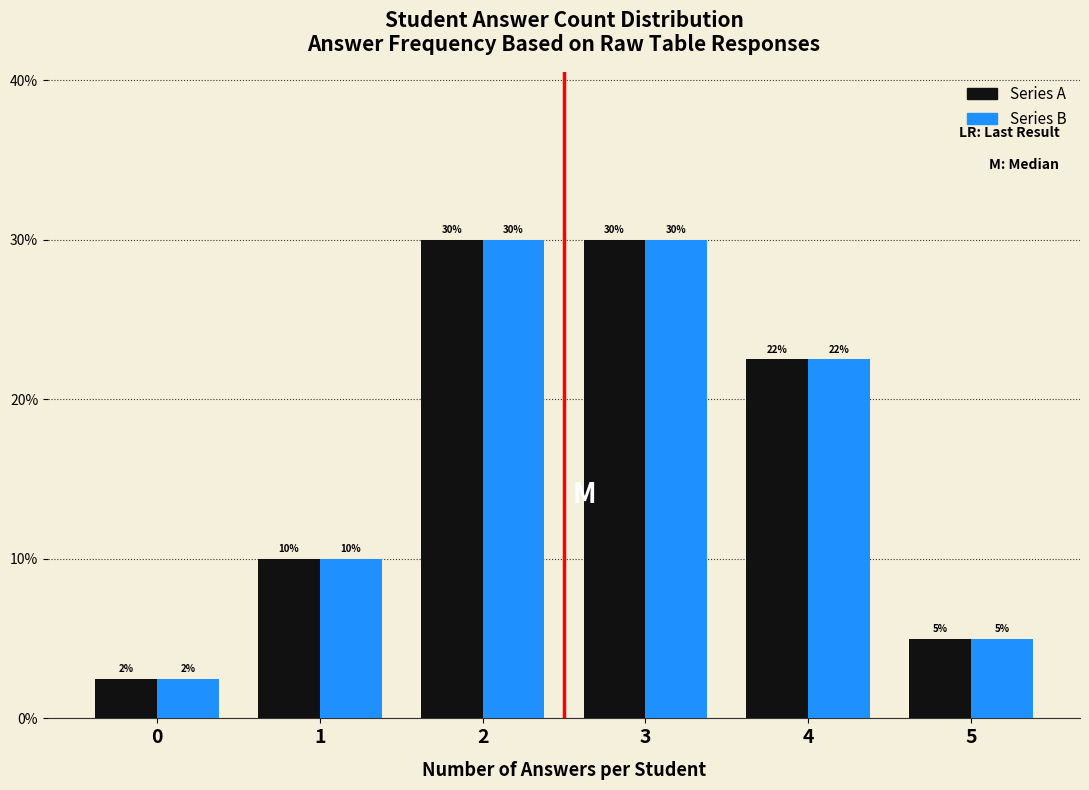

What is the difference between the second highest and second lowest values in the Series B series?

25.0